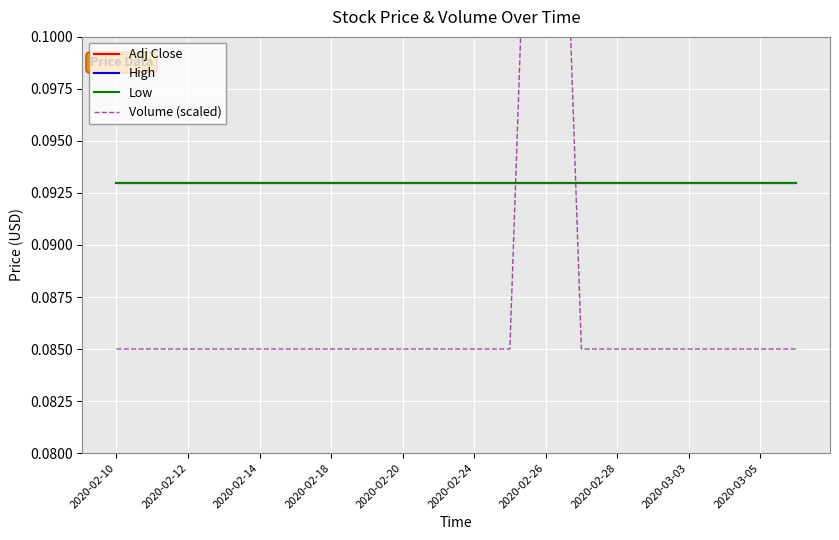

Which category has the lowest value across all series?

2020-02-10